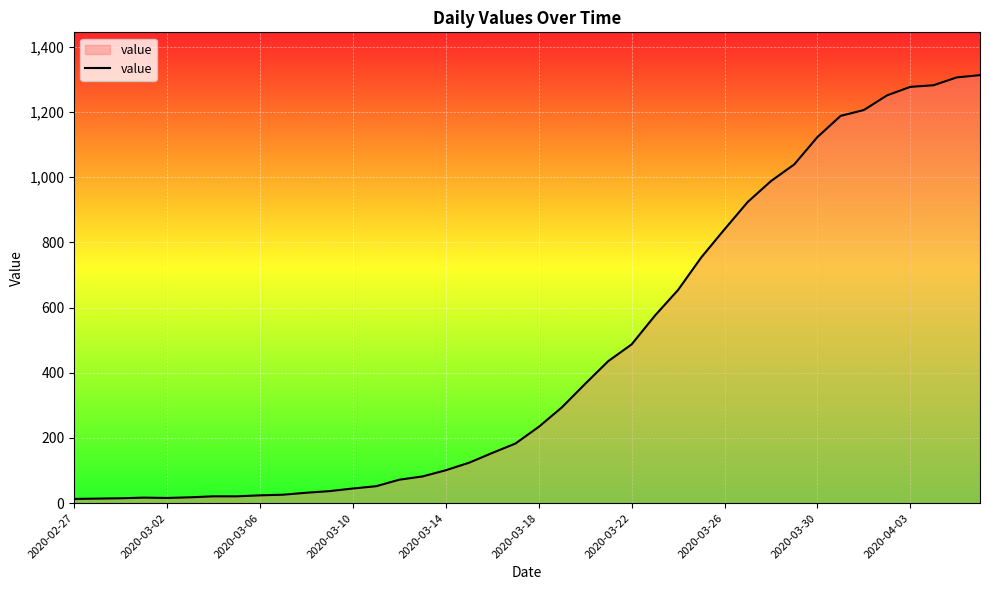

What is the difference between the maximum and minimum values?

1300